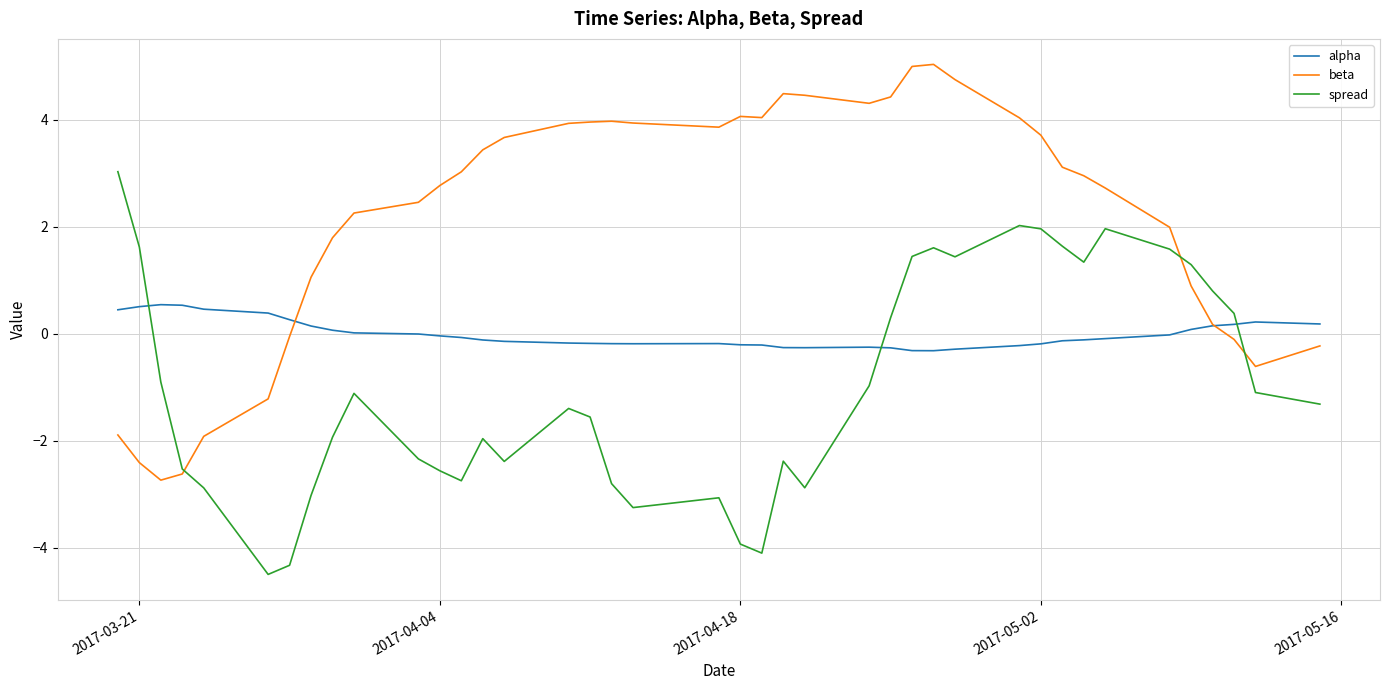

What is the maximum value for beta?

5.0